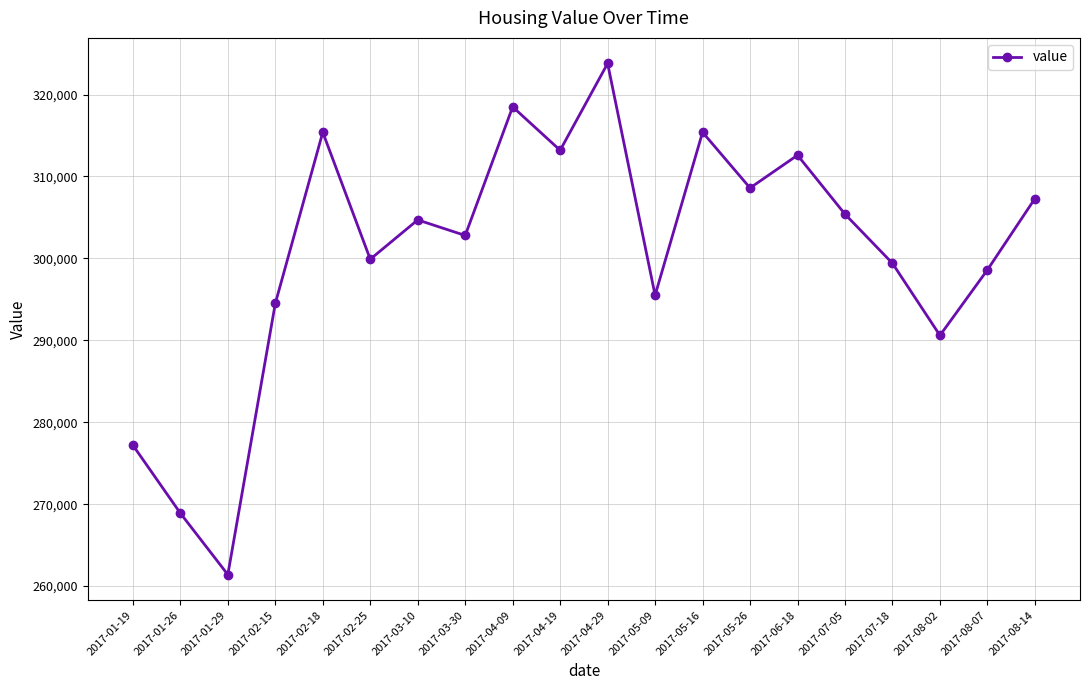

What is the sum of all values?

6013700